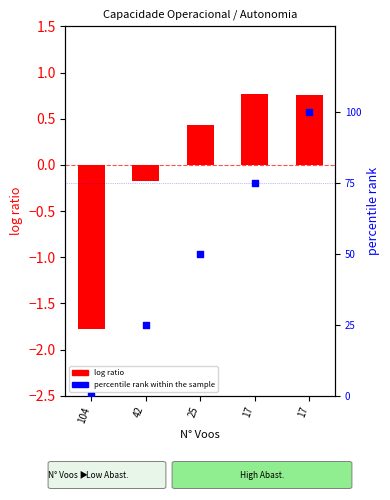

Which series has the largest Y range (max minus min)?

percentile rank within the sample